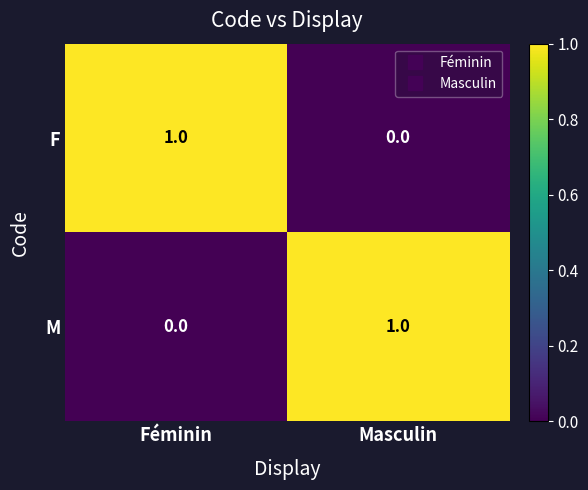

The value of F at Masculin is 1. True or false?

False